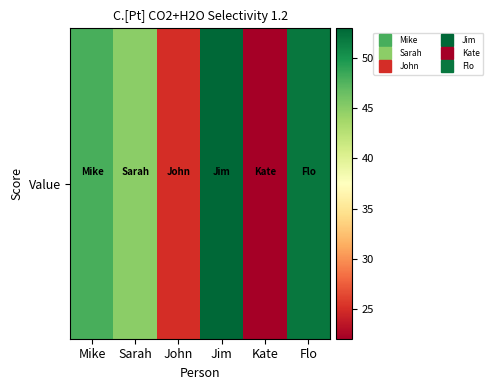

Reading right to left, transcribe all the data shown in this chart.

52	22	53	25	45	48